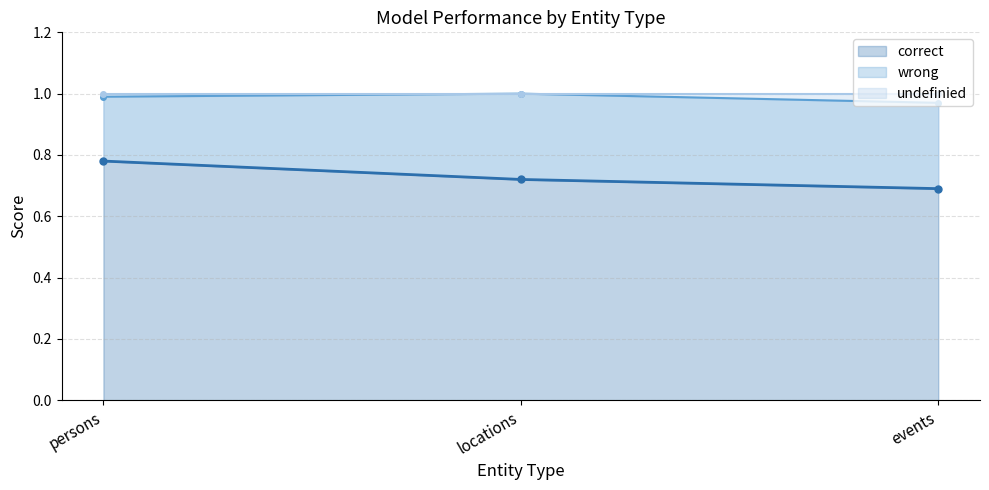

What is the average value of the undefinied series?

1.0